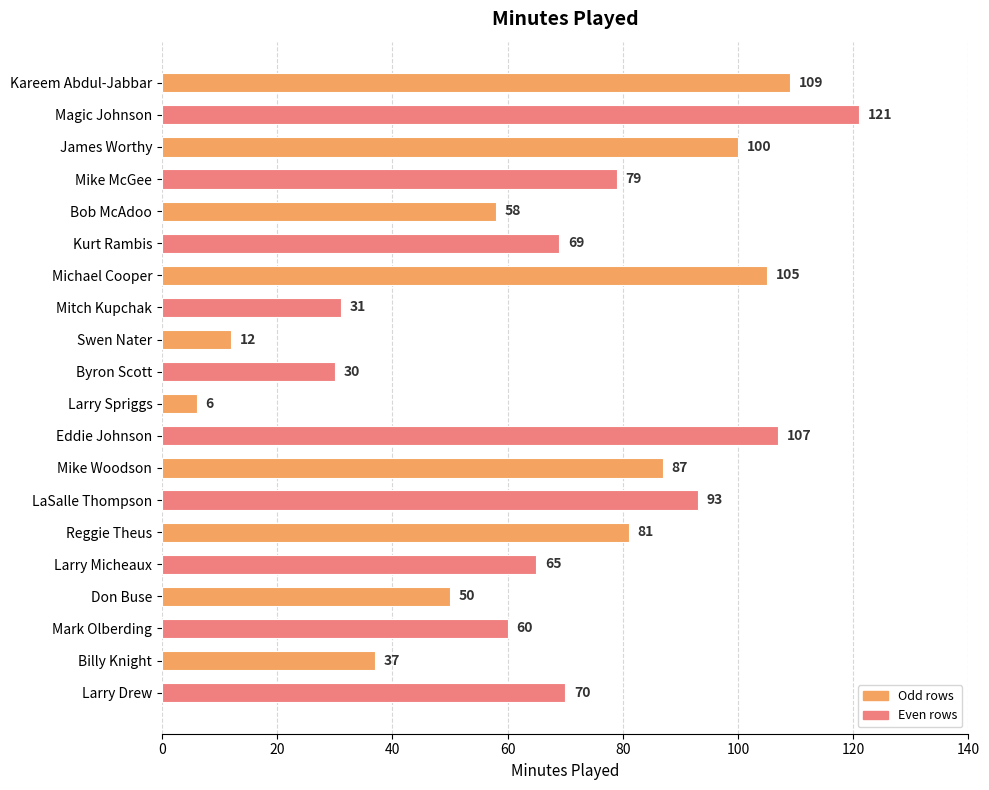

What is the value of the 10th bar from the top?

30